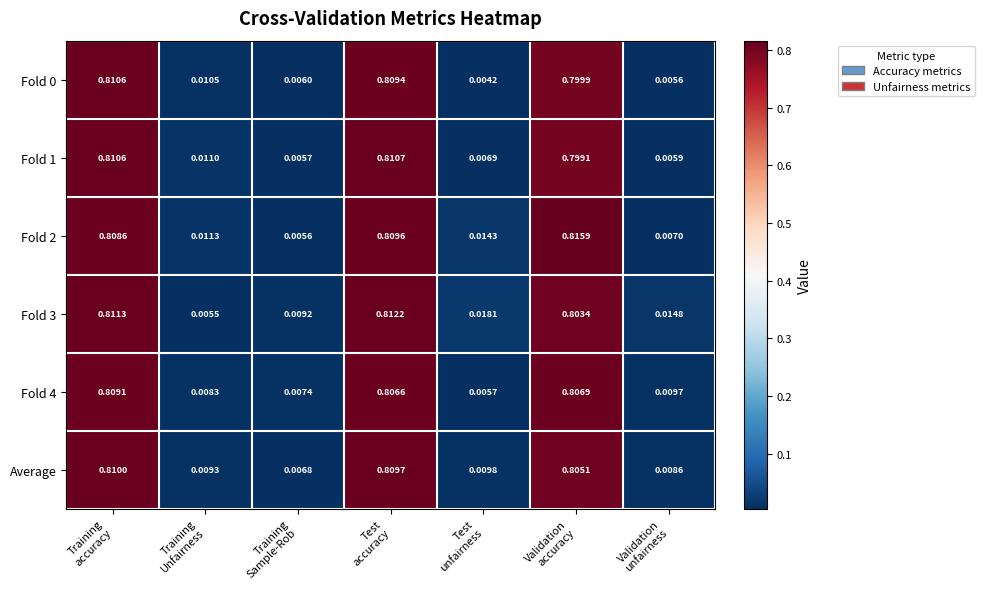

How many categories are shown in the chart?

7